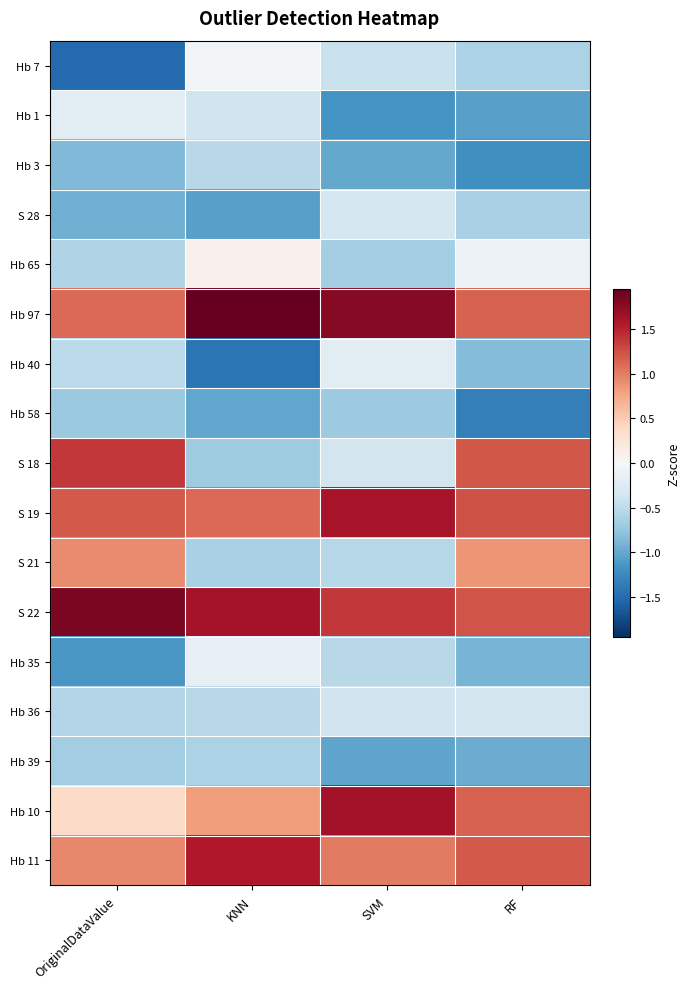

Count the number of categories in the chart.

4